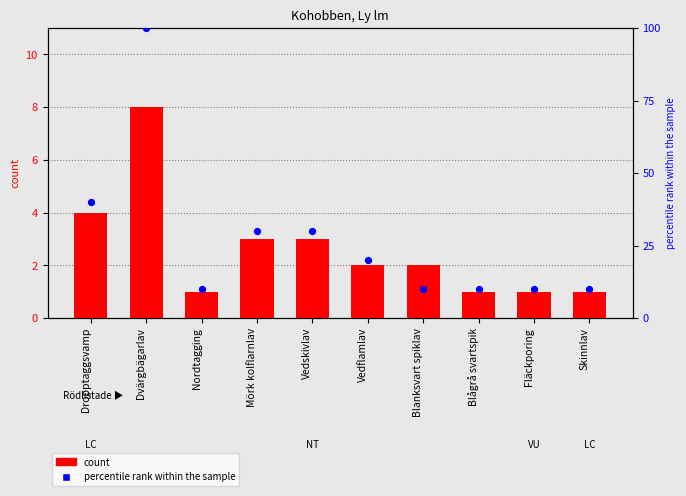

Which series has the largest total across all categories?

percentile rank within the sample